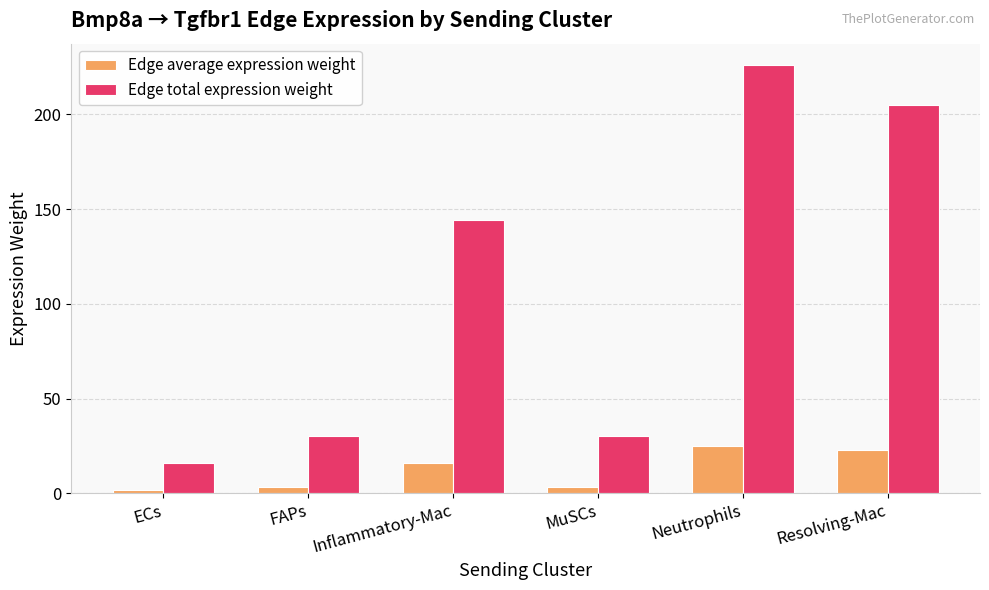

Between MuSCs and Resolving-Mac, which series saw the biggest shift?

Edge total expression weight